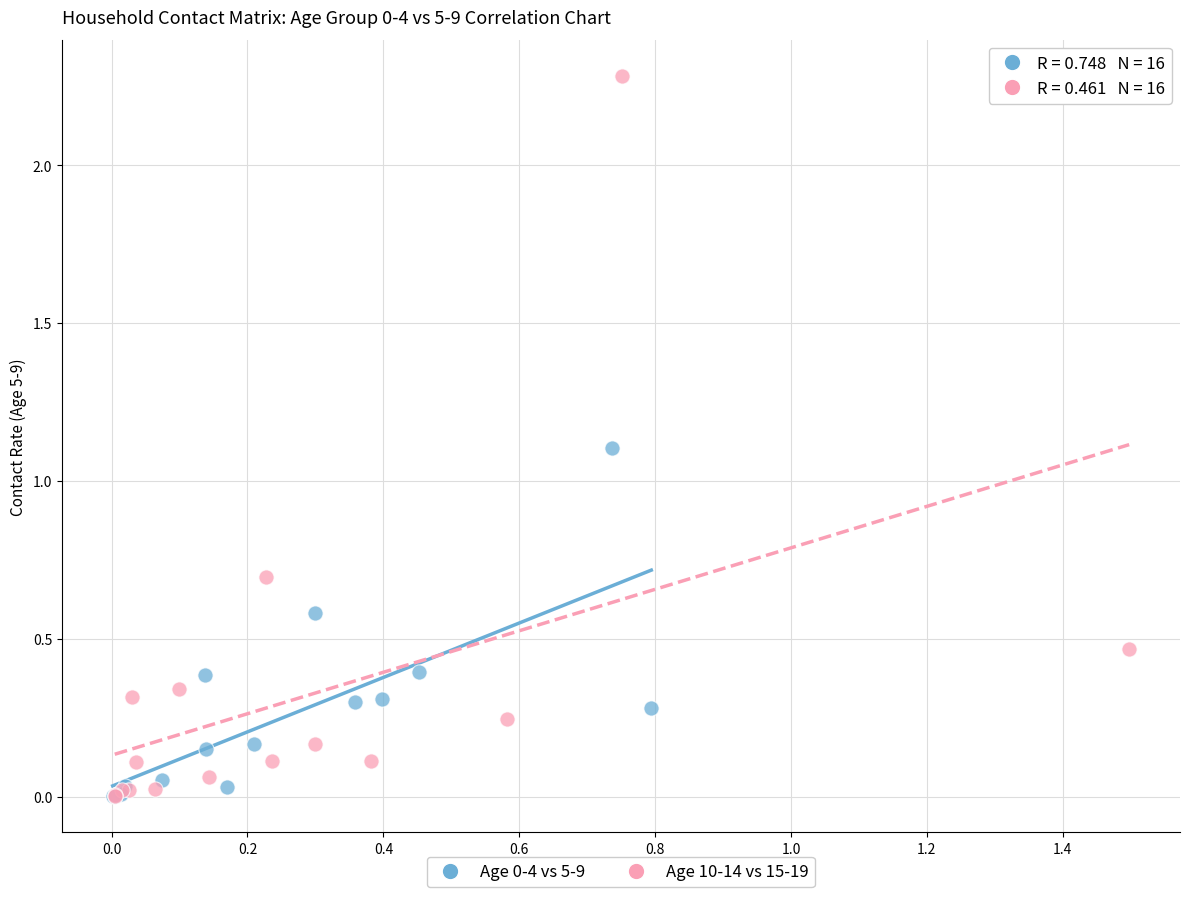

Which series contains the highest Y value?

Age 10-14 vs 15-19